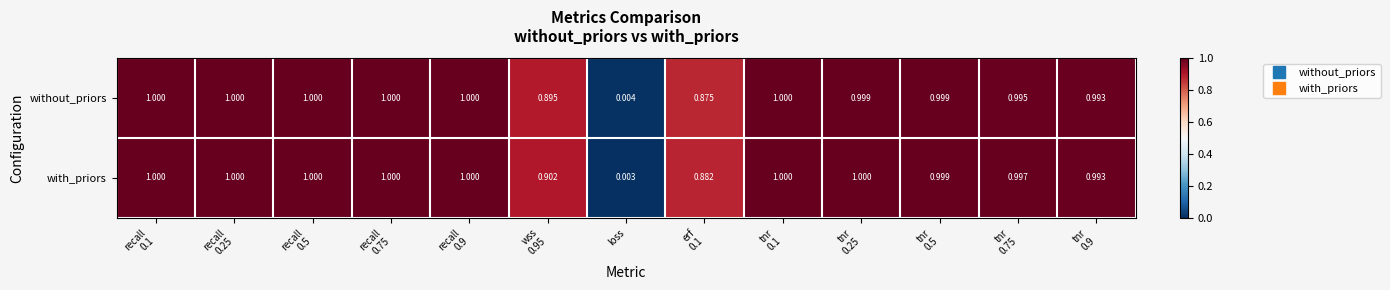

Where is with_priors nearest to the value 0?

loss